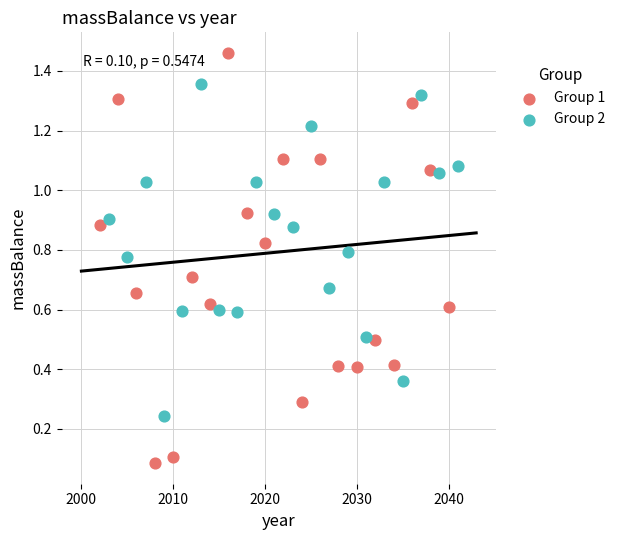

Which series contains the lowest Y value?

Group 1